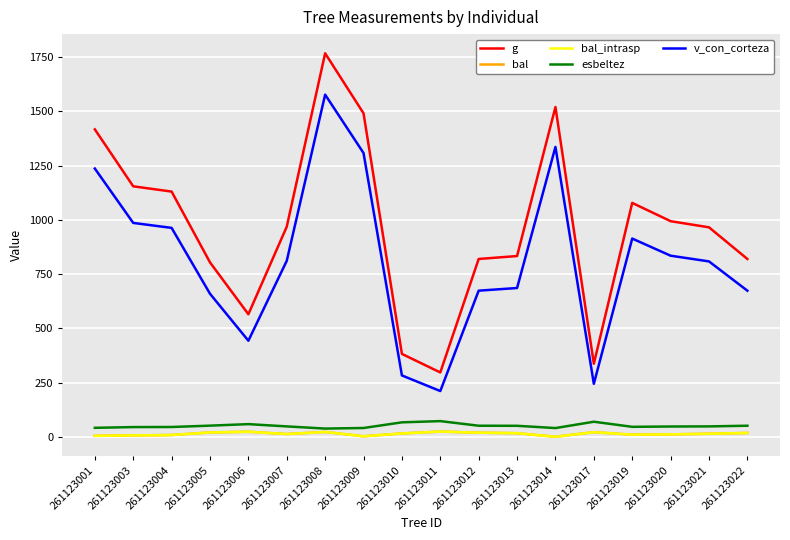

Does the chart have visible grid lines?

Yes